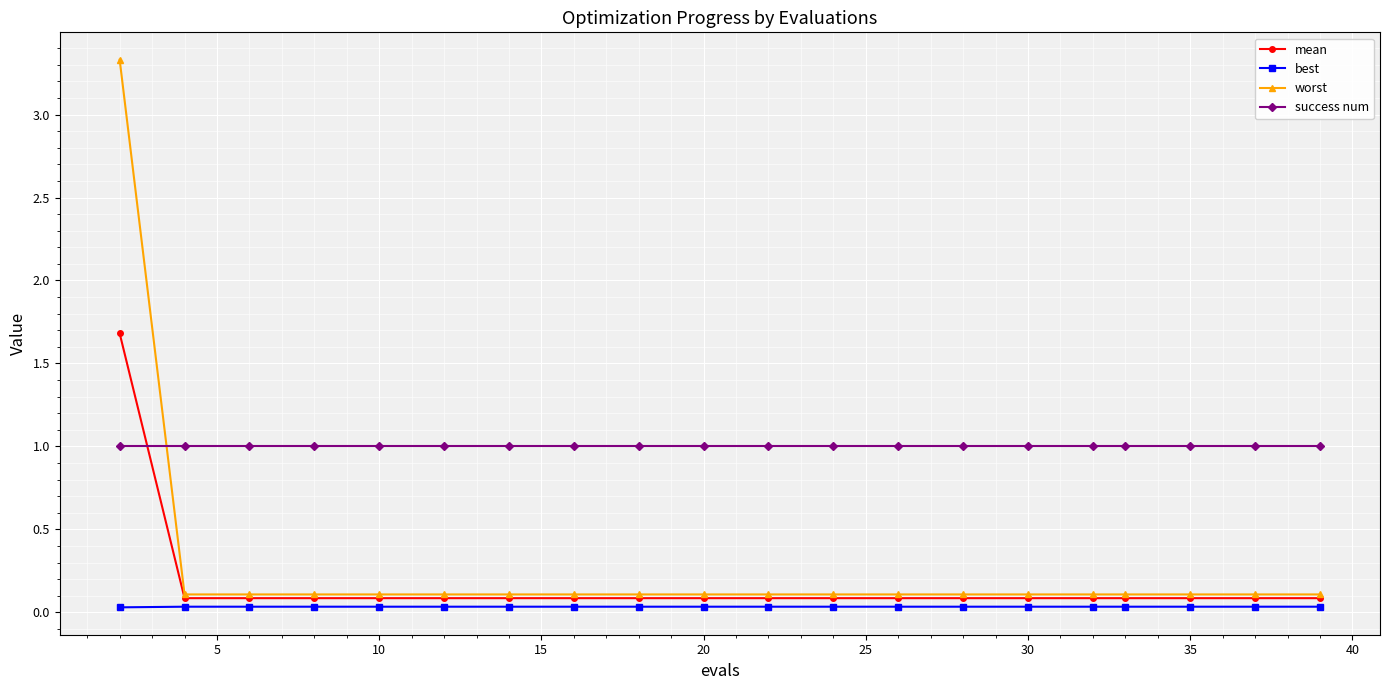

At how many categories does at least one series exceed 0?

20